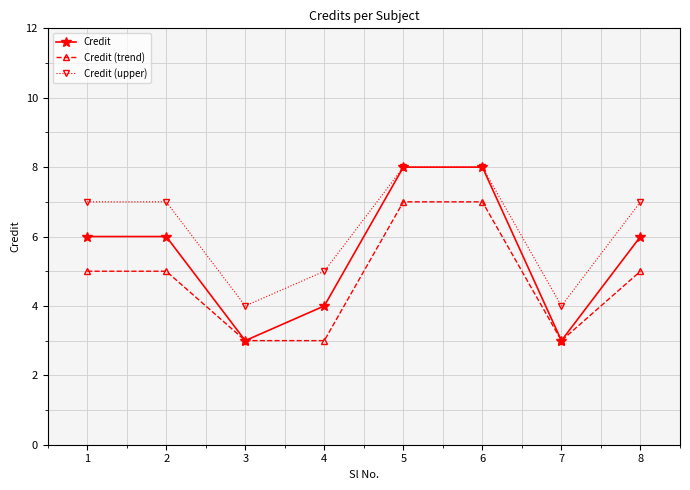

What is the maximum value for Credit (trend)?

7